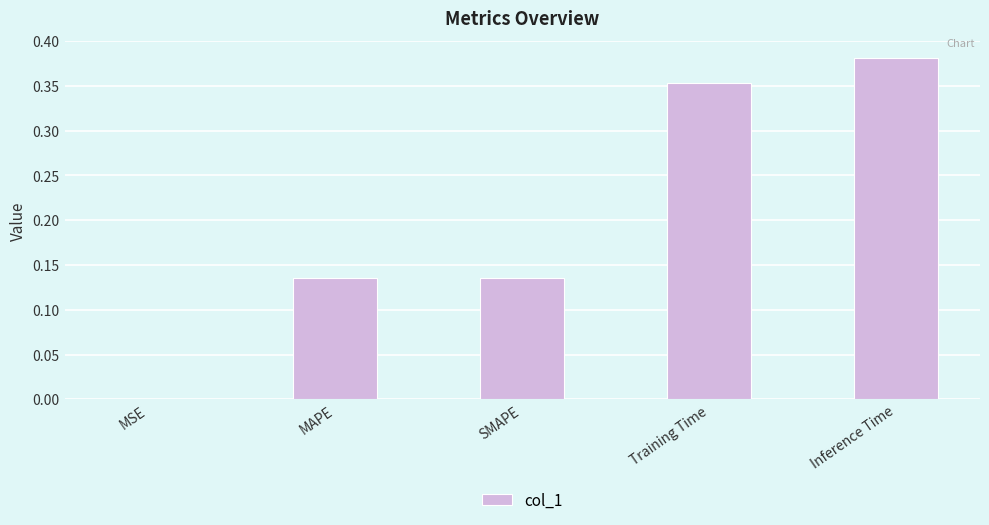

Between Inference Time and MAPE, which is larger?

Inference Time